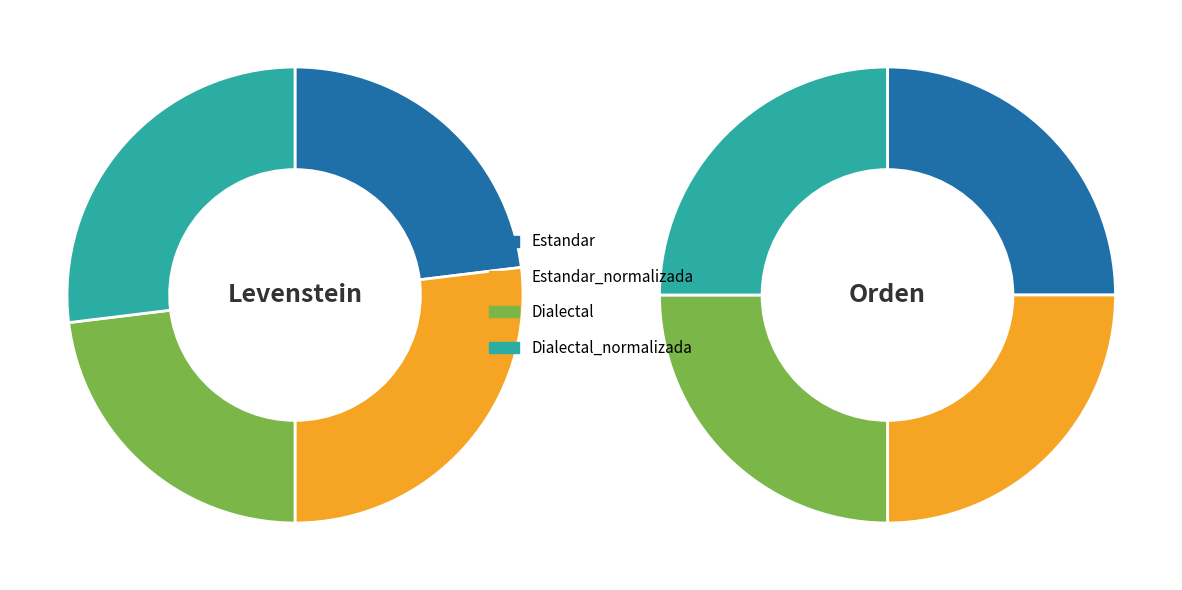

To the nearest percent, what is the combined percentage of Dialectal_normalizada and Dialectal?

50%